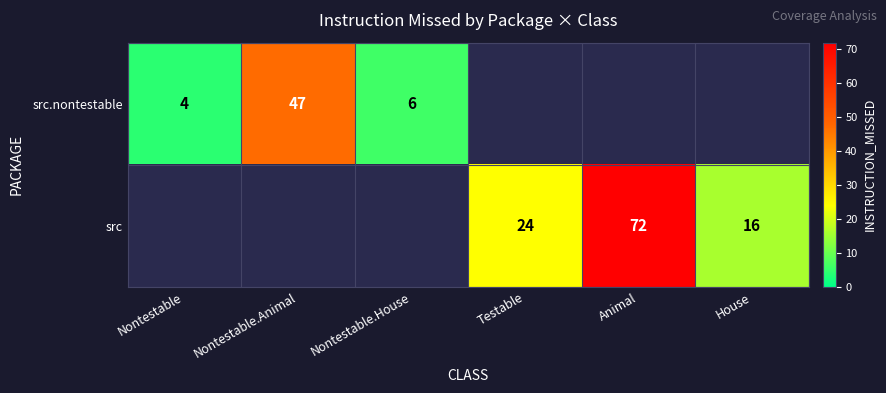

What is the maximum value shown in the chart?

72